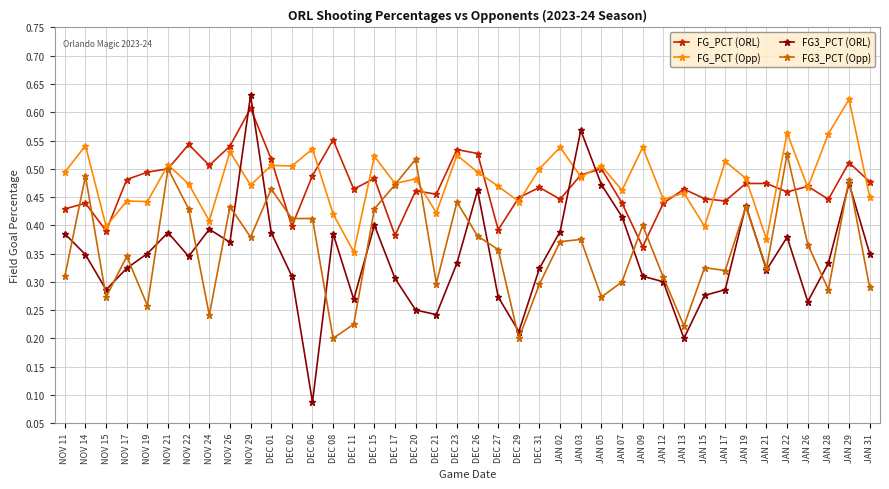

Count the FG3_PCT (ORL) values in the range 0 to 1.

40